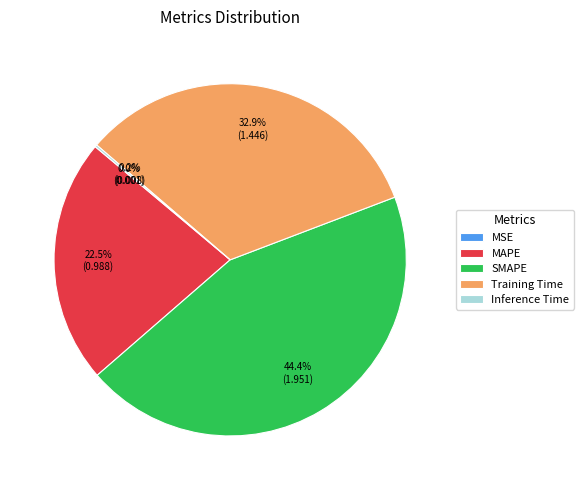

To the nearest percent, what is the difference between the largest and smallest slice percentages?

44%